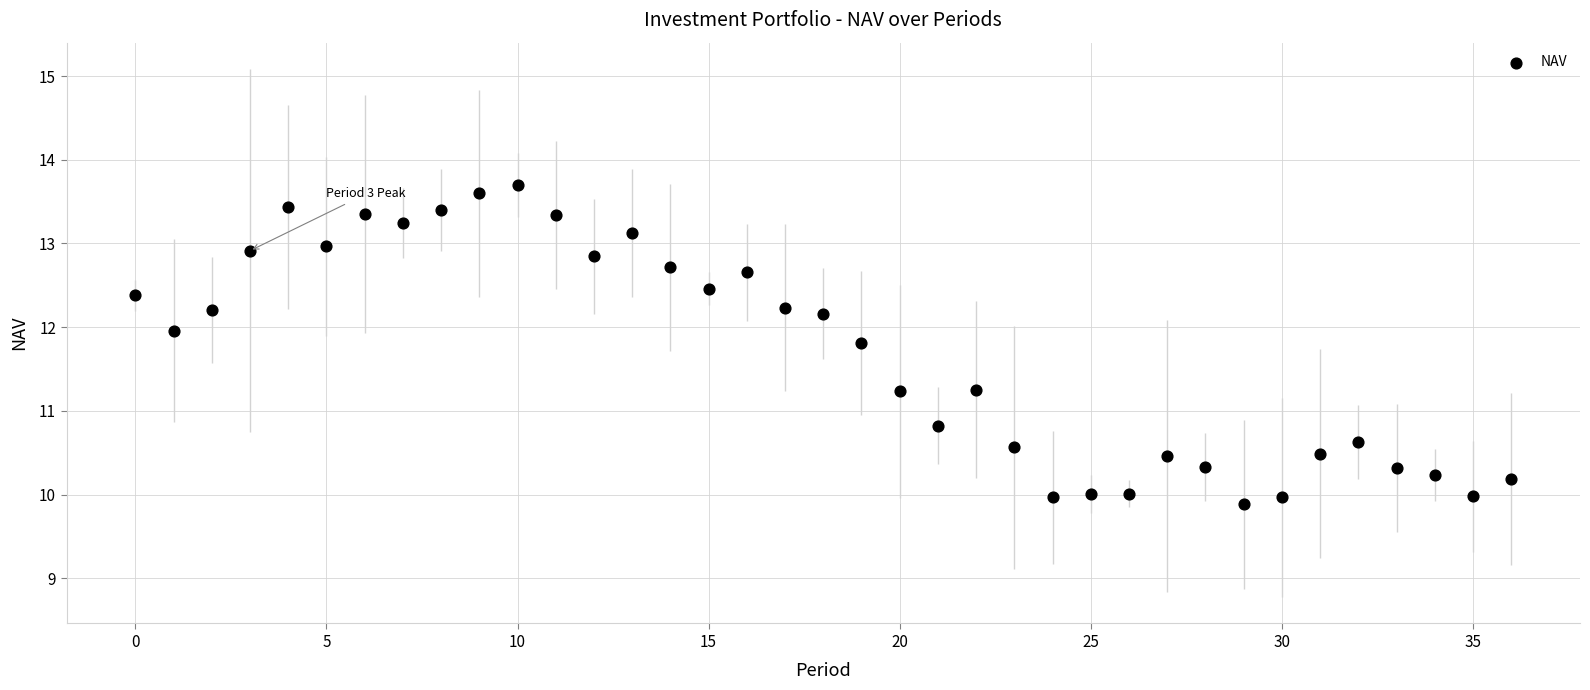

What is the range of Y values (max minus min)?

3.8